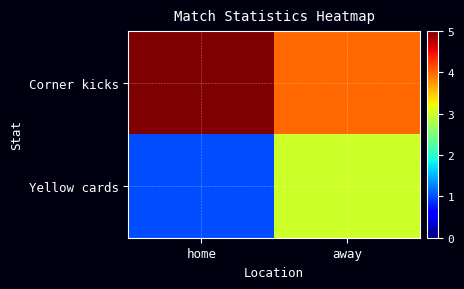

Which has a higher value, away or home?

home